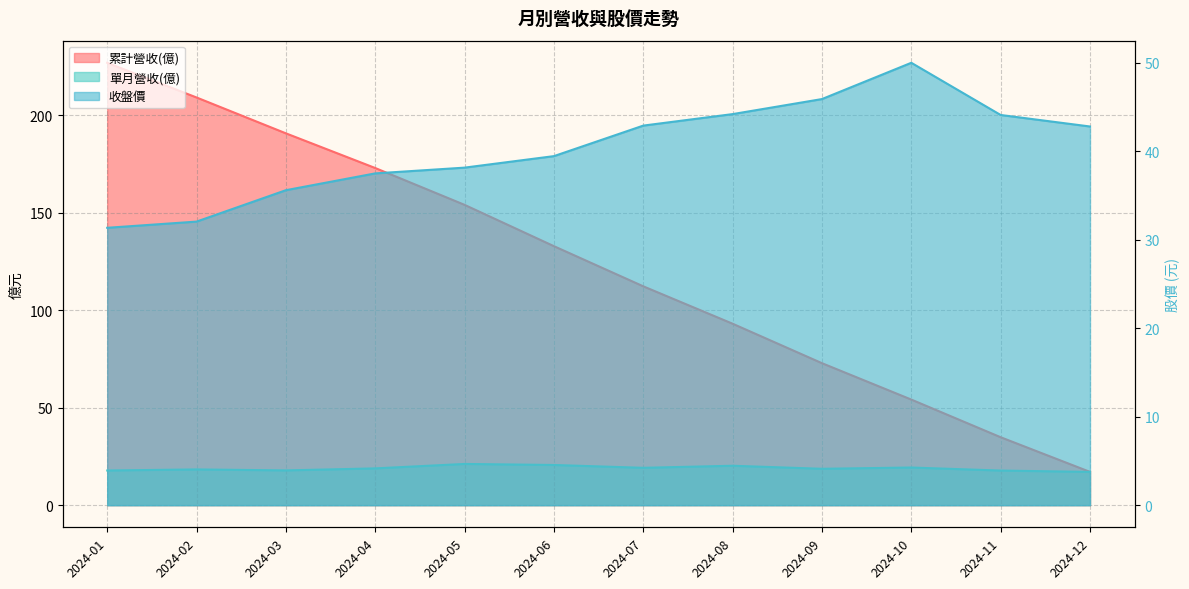

Rank the series at 2024-12 from highest to lowest value.

收盤價, 累計營收(億), 單月營收(億)